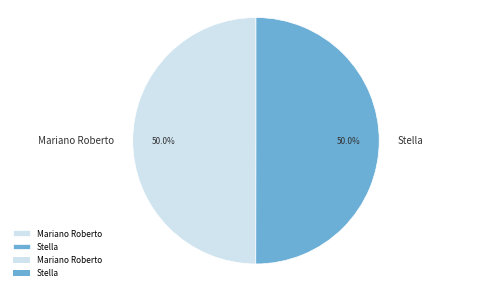

To the nearest percent, what portion does Mariano Roberto represent?

50%